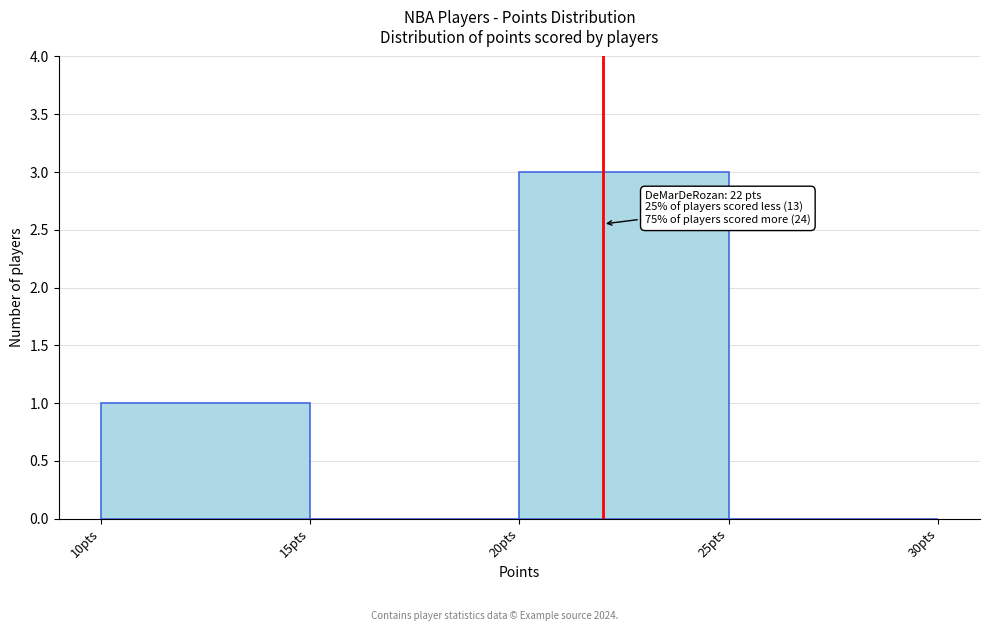

Which range on the x-axis has the tallest bar?

20 to 25